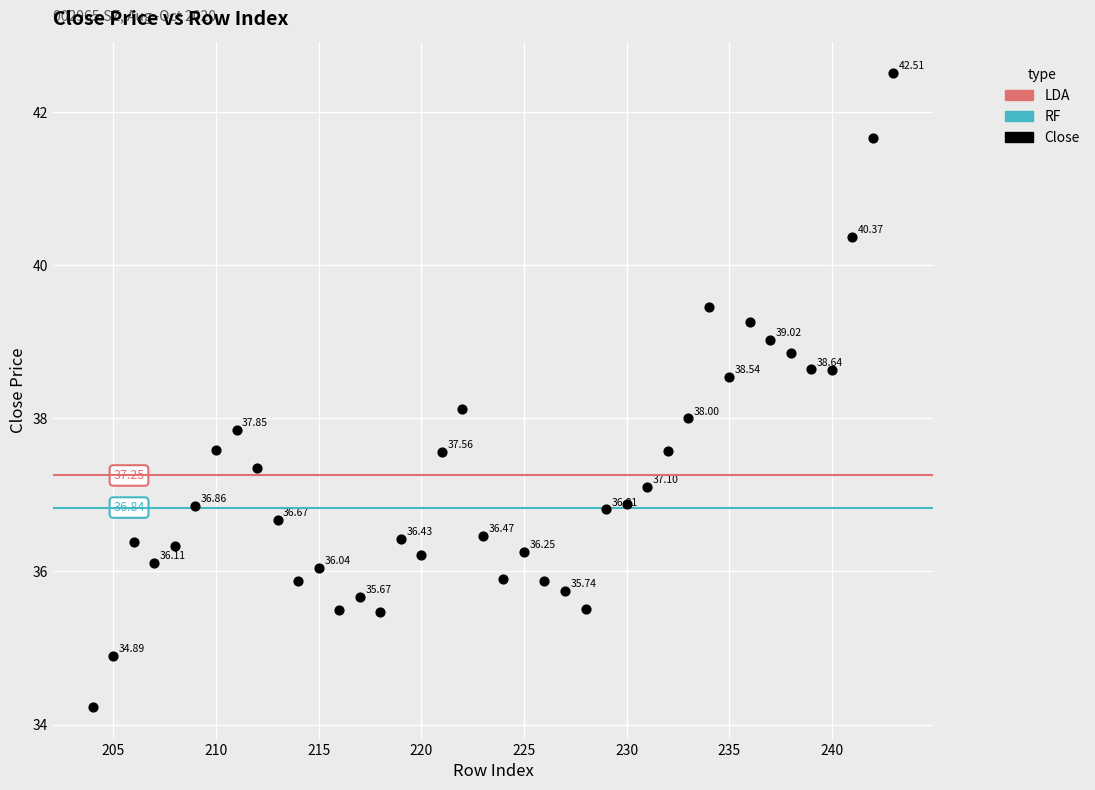

What is the range of Y values (max minus min)?

8.3